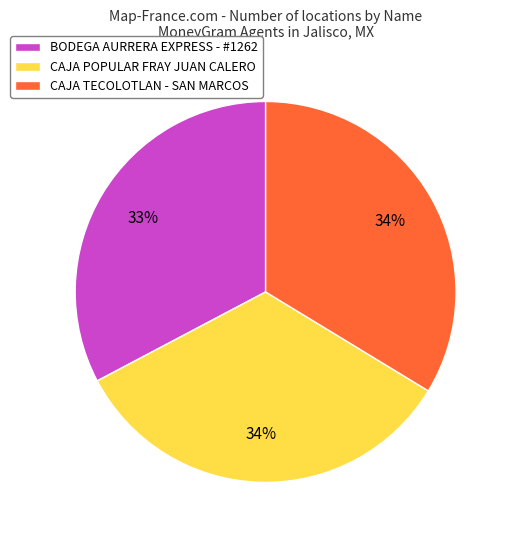

How many segments does this pie chart have?

3